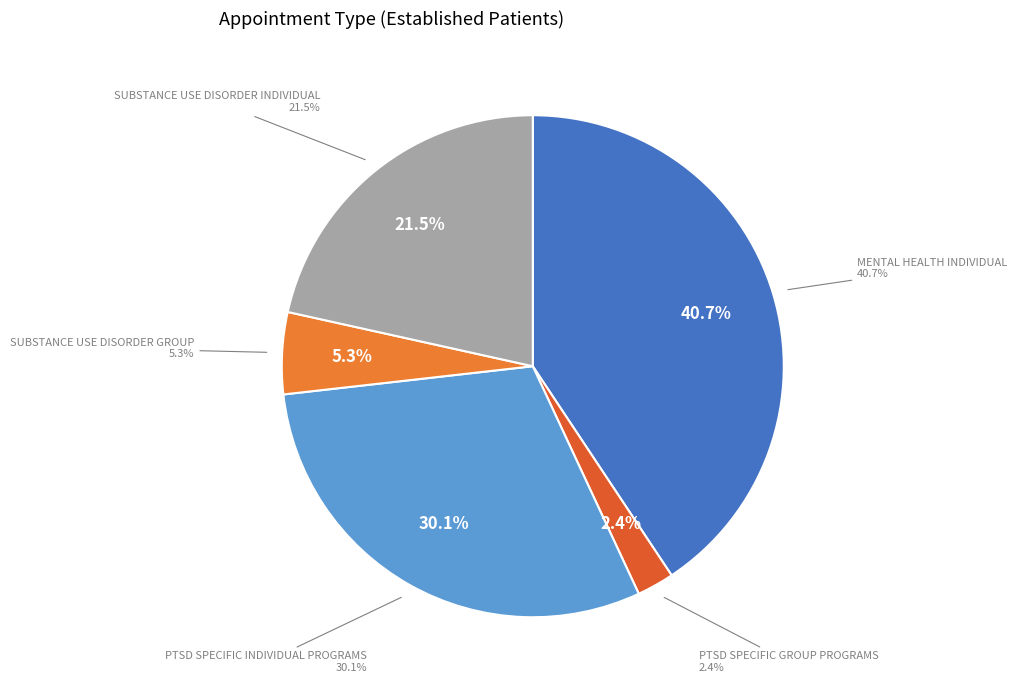

Is there a majority slice in this chart?

No